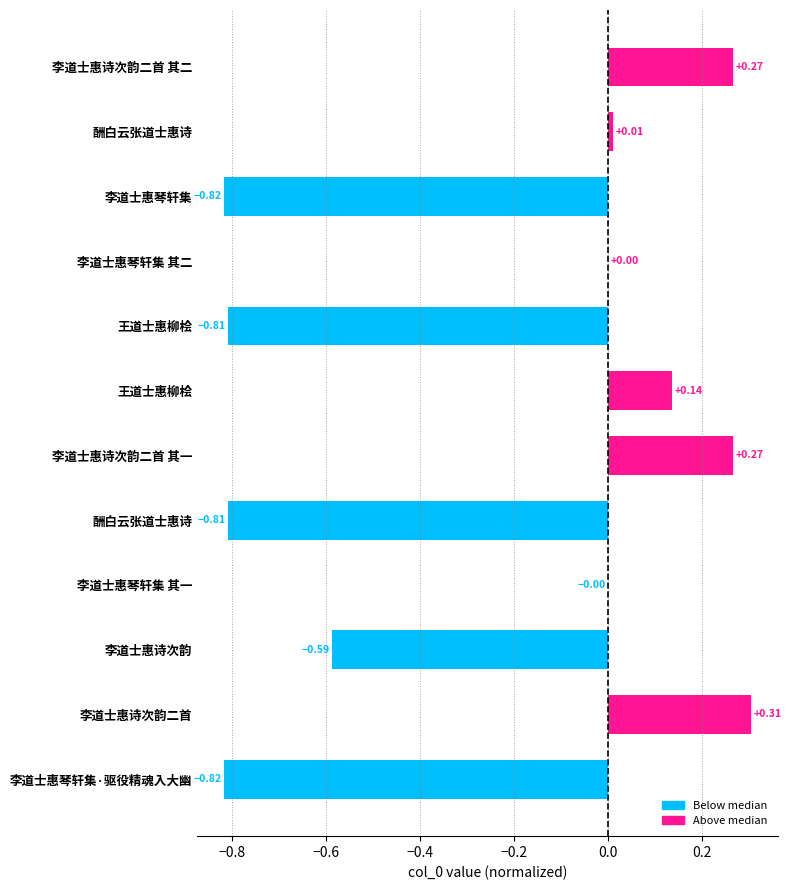

How many categories are shown in the chart?

12